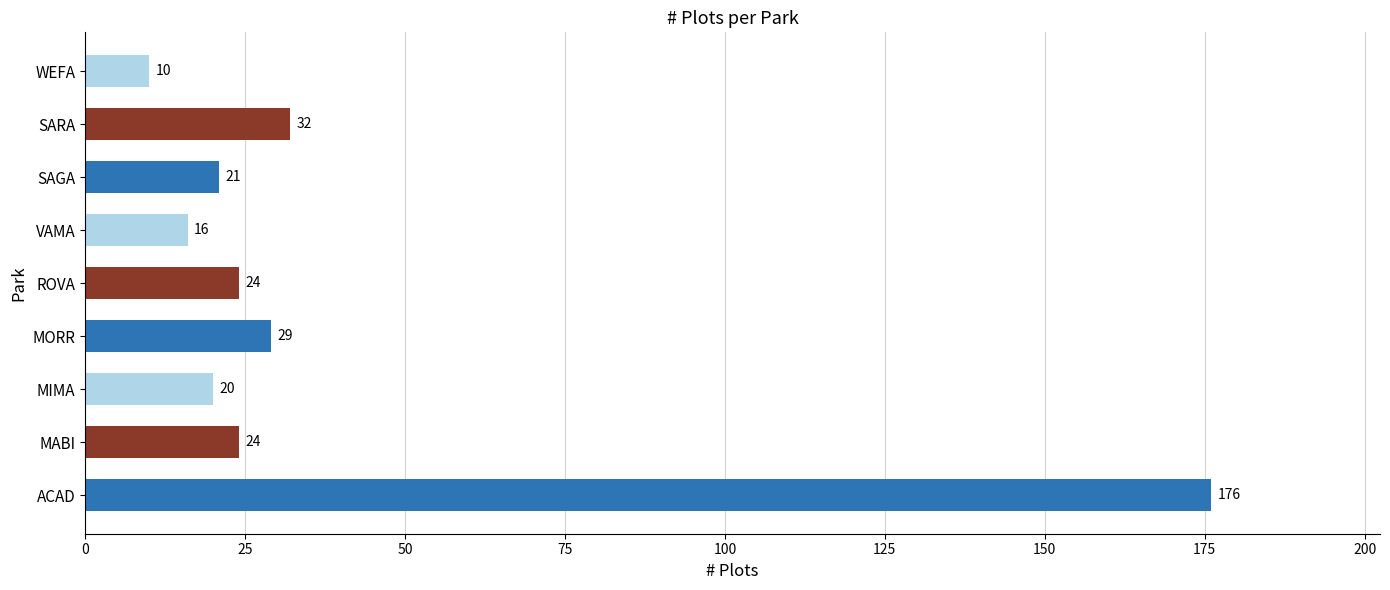

Reading bottom to top, transcribe all the data shown in this chart.

ACAD=176	MABI=24	MIMA=20	MORR=29	ROVA=24	VAMA=16	SAGA=21	SARA=32	WEFA=10